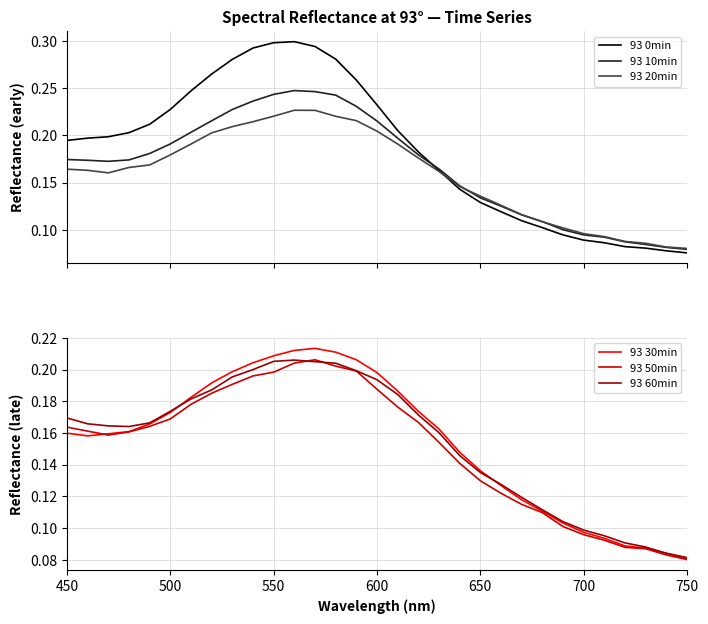

Is it true that 93 30min equals 0.0 at 700?

False